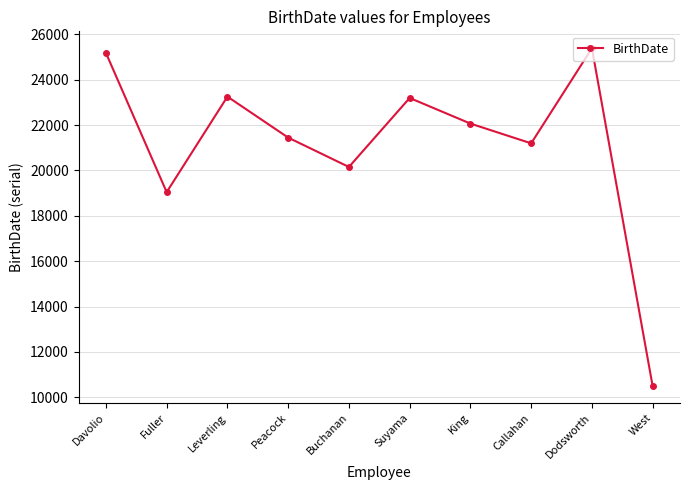

At which category does the data reach its first local valley?

Fuller